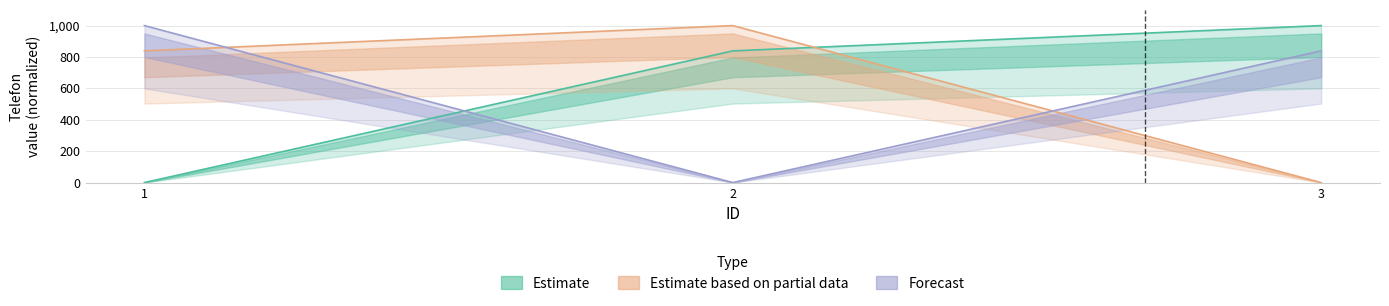

Which series has the widest spread of values?

Estimate